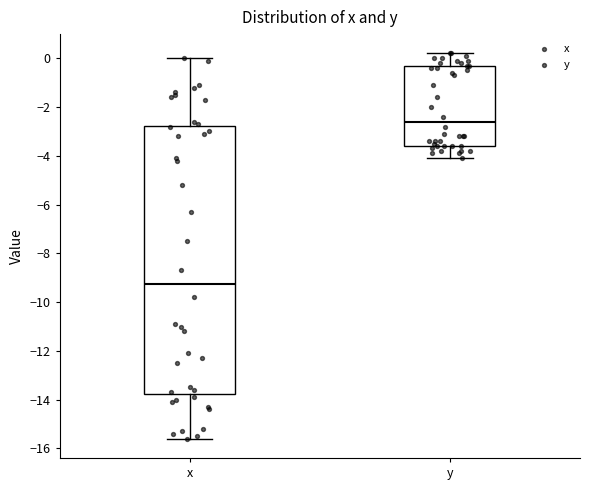

Reading left to right, transcribe this box plot: for each box, give where its median line is, the range the box spans, and where its two whiskers end, as read against the y-axis. The values are not printed on the chart, so give them approximately, as read against the axis.

x: median -9.2, box -13.8 to -2.8, whiskers -15.6 to 0.0
y: median -2.6, box -3.6 to -0.2, whiskers -4.0 to 0.2